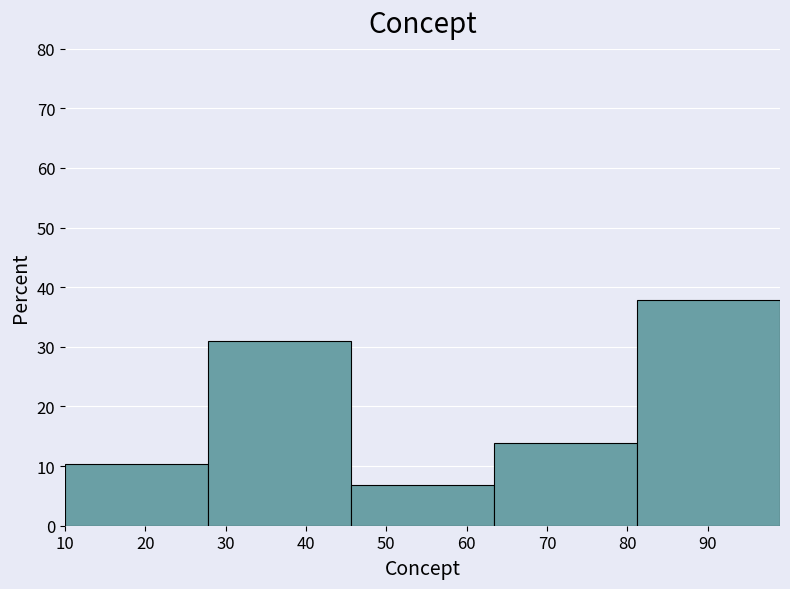

Over which range of the x-axis is the bar tallest?

81.2 to 99.0